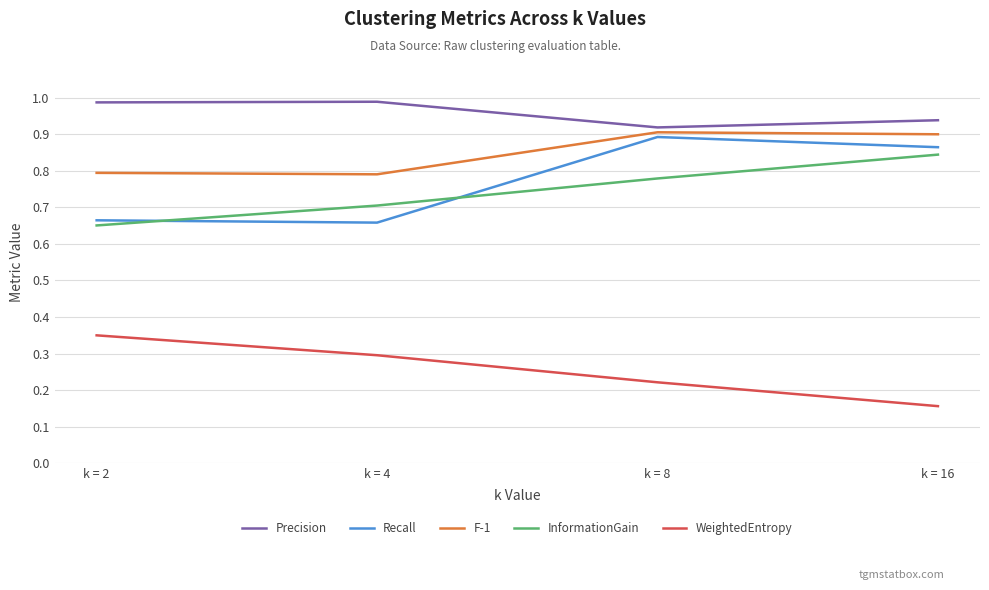

Which series has the largest total across all categories?

Precision